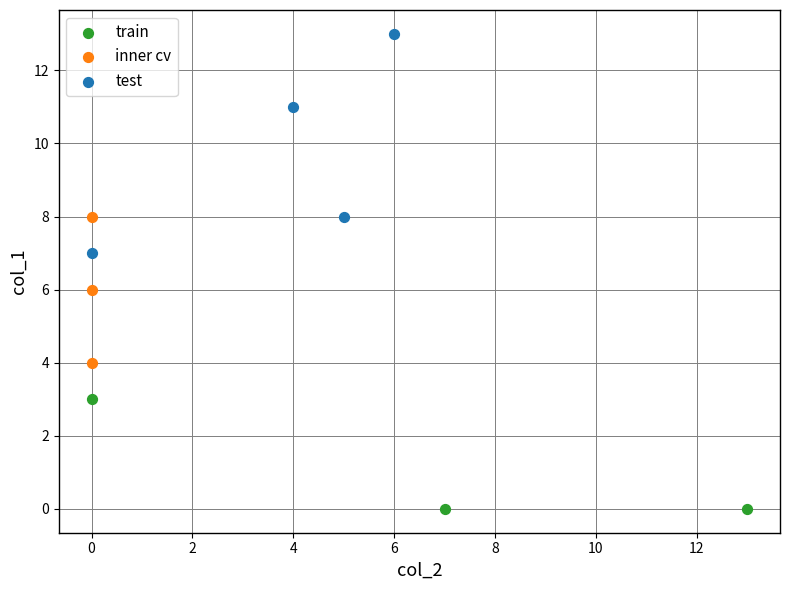

Which series has the largest Y range (max minus min)?

test